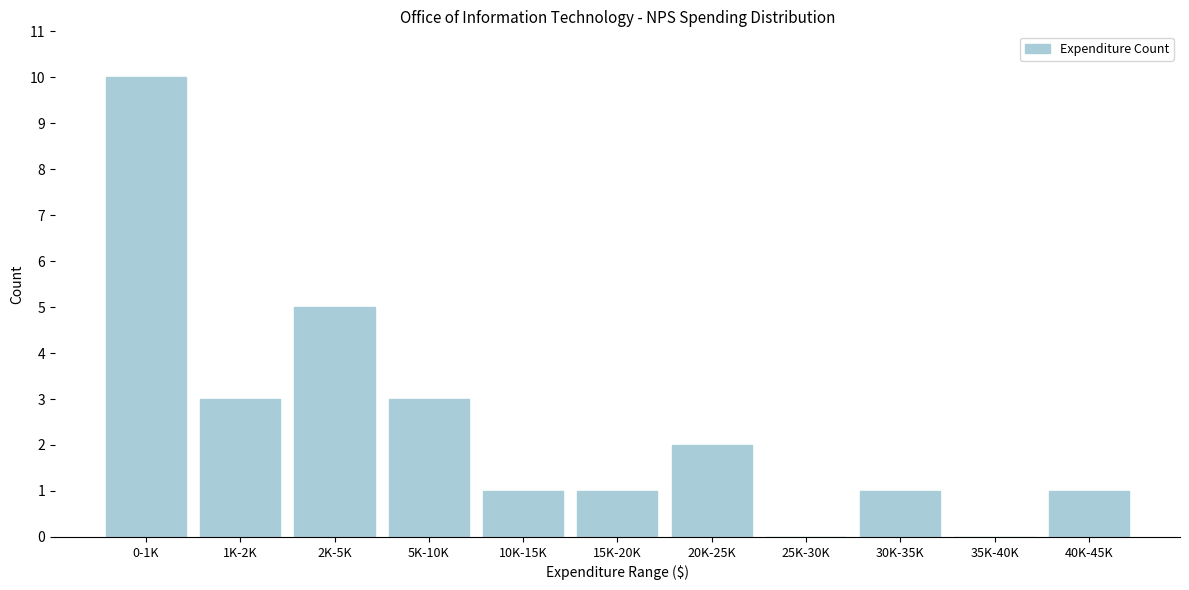

Reading right to left, what are all the values shown in this chart?

40K-45K=1	35K-40K=0	30K-35K=1	25K-30K=0	20K-25K=2	15K-20K=1	10K-15K=1	5K-10K=3	2K-5K=5	1K-2K=3	0-1K=10